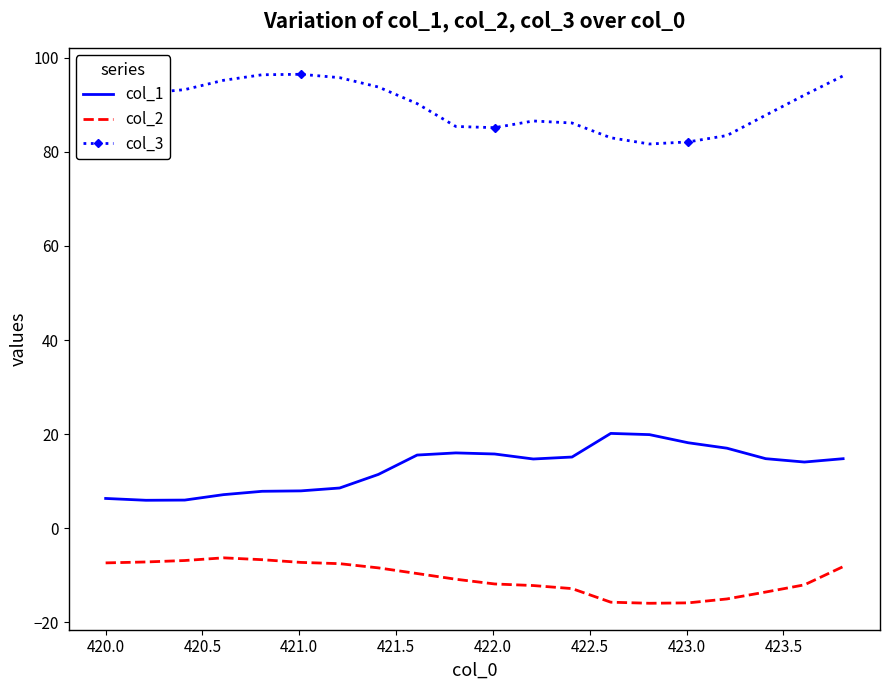

Which series has the largest total across all categories?

col_3